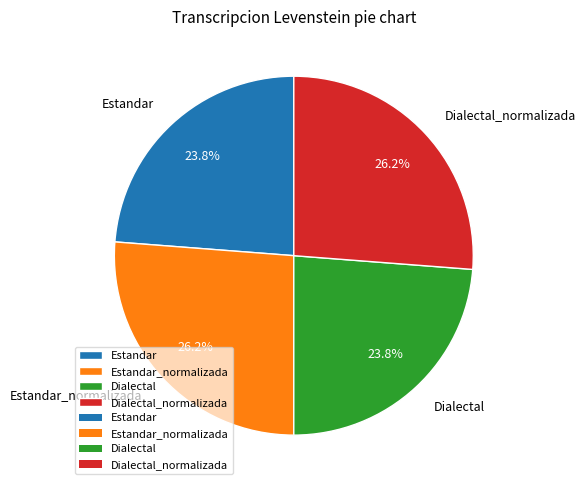

To the nearest percent, what portion does Estandar_normalizada represent?

26%